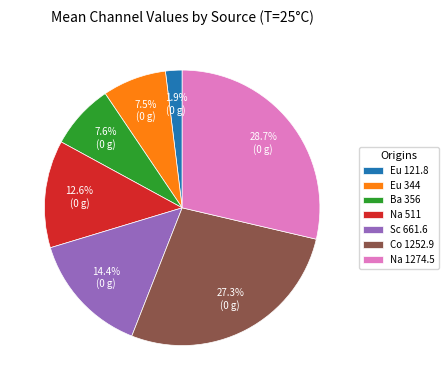

Is it true that Na 511 is 26% of the pie?

False